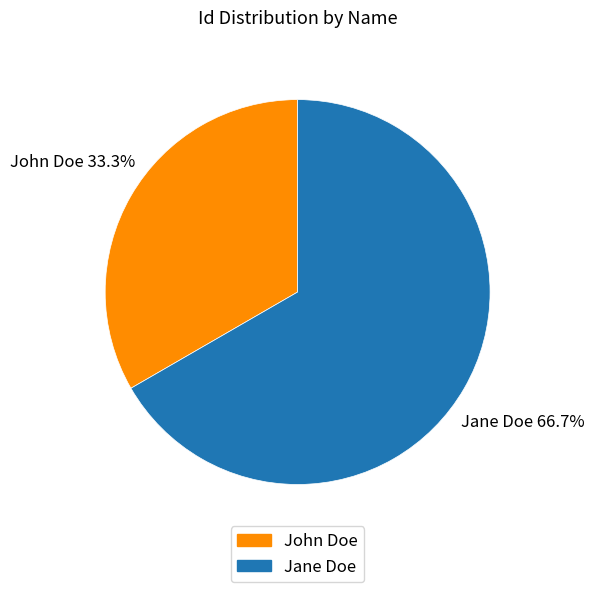

The John Doe slice represents 33% of the pie. True or false?

True